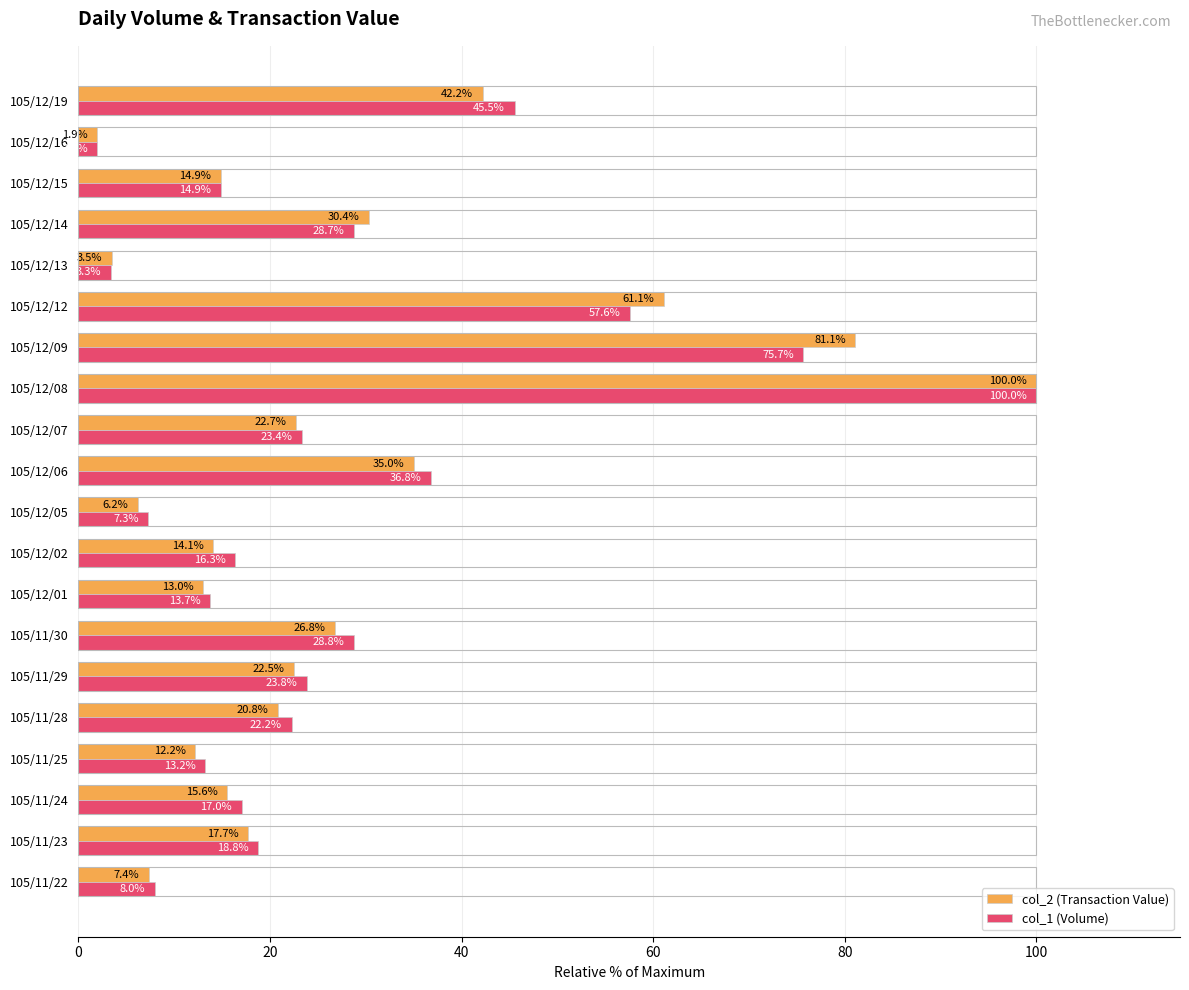

Which series has the largest total across all categories?

col_1 (Volume)